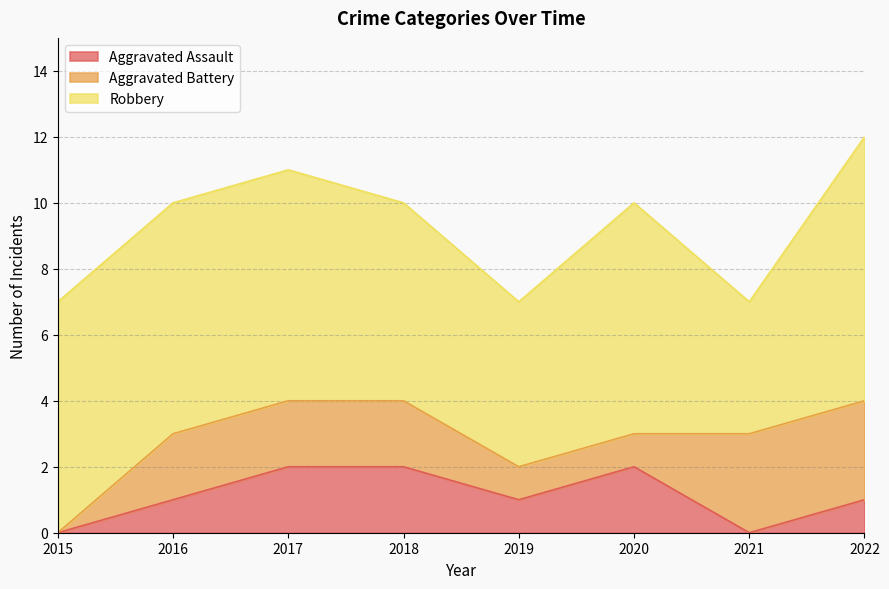

Which label corresponds to the smallest value in the chart?

2015